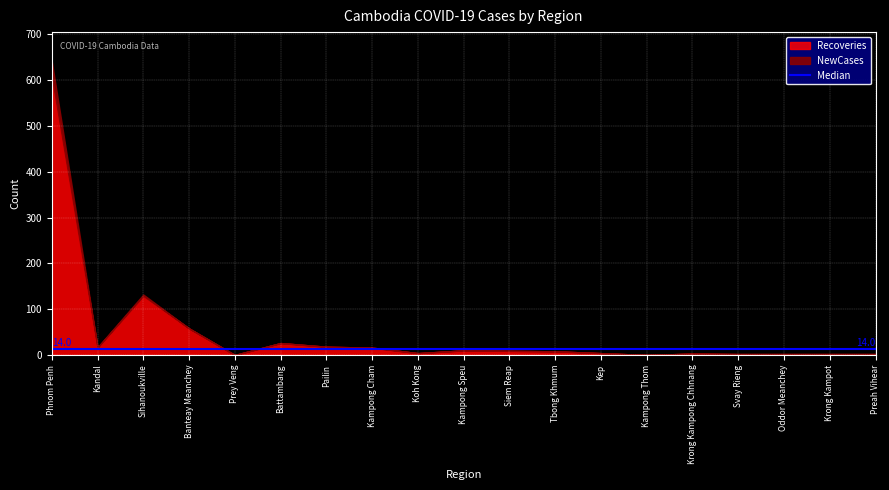

Reading left to right, list all the values displayed in this chart.

Recoveries: Phnom Penh=608	Kandal=16	Sihanoukville=129	Banteay Meanchey=58	Prey Veng=0	Battambang=26	Pailin=18	Kampong Cham=16	Koh Kong=4	Kampong Speu=10	Siem Reap=9	Tbong Khmum=8	Kep=4	Kampong Thom=0	Krong Kampong Chhnang=3	Svay Rieng=2	Oddor Meanchey=2	Krong Kampot=2	Preah Vihear=2
NewCases: Phnom Penh=33	Kandal=1	Sihanoukville=3	Banteay Meanchey=0	Prey Veng=0	Battambang=0	Pailin=0	Kampong Cham=0	Koh Kong=0	Kampong Speu=0	Siem Reap=0	Tbong Khmum=0	Kep=0	Kampong Thom=0	Krong Kampong Chhnang=0	Svay Rieng=0	Oddor Meanchey=0	Krong Kampot=0	Preah Vihear=0